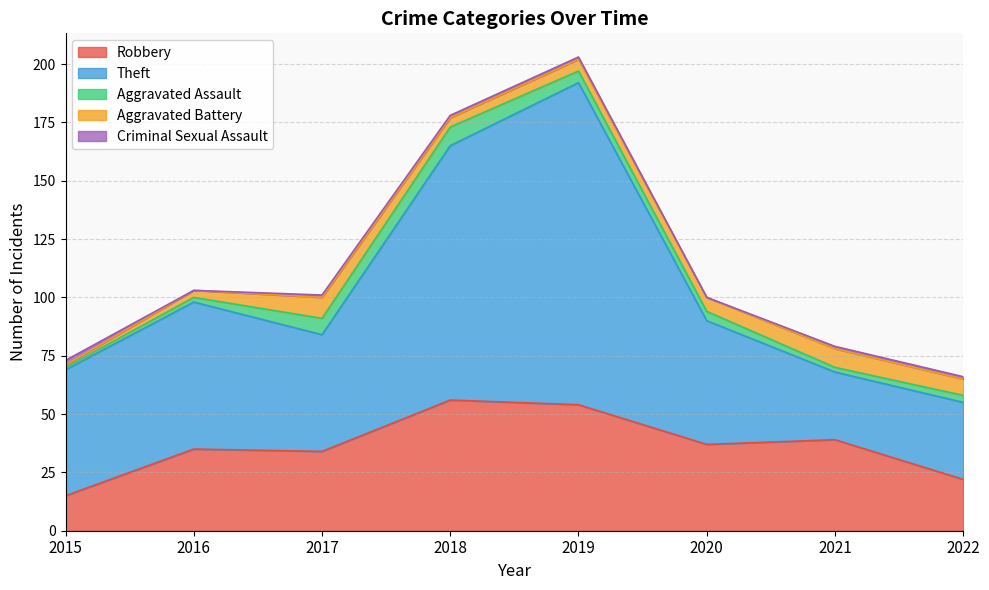

True or false: Criminal Sexual Assault and Theft intersect in this chart.

False